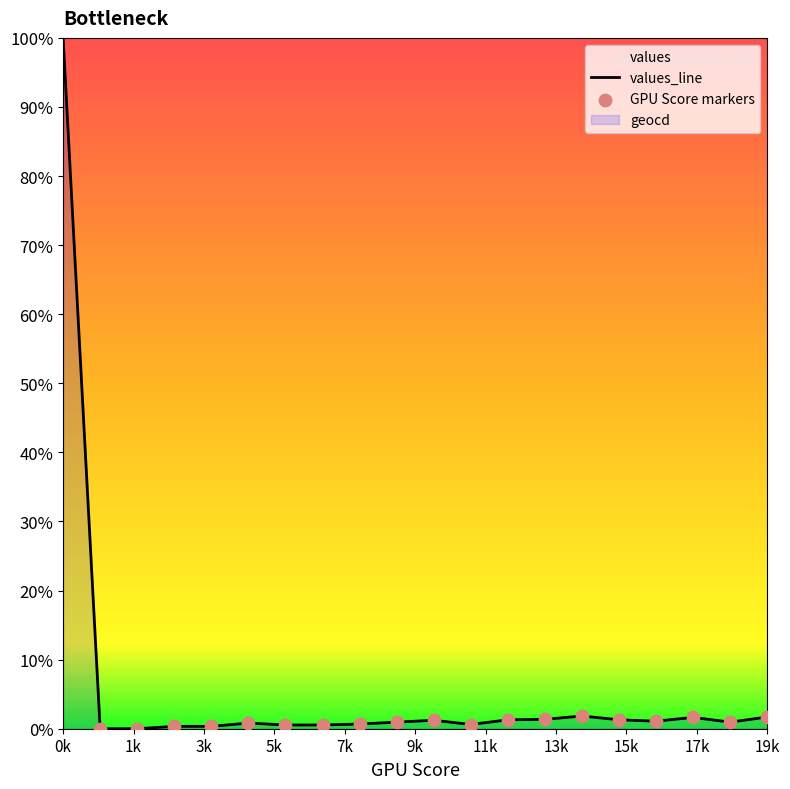

What is the change in value from 8 to 16?

+0.4